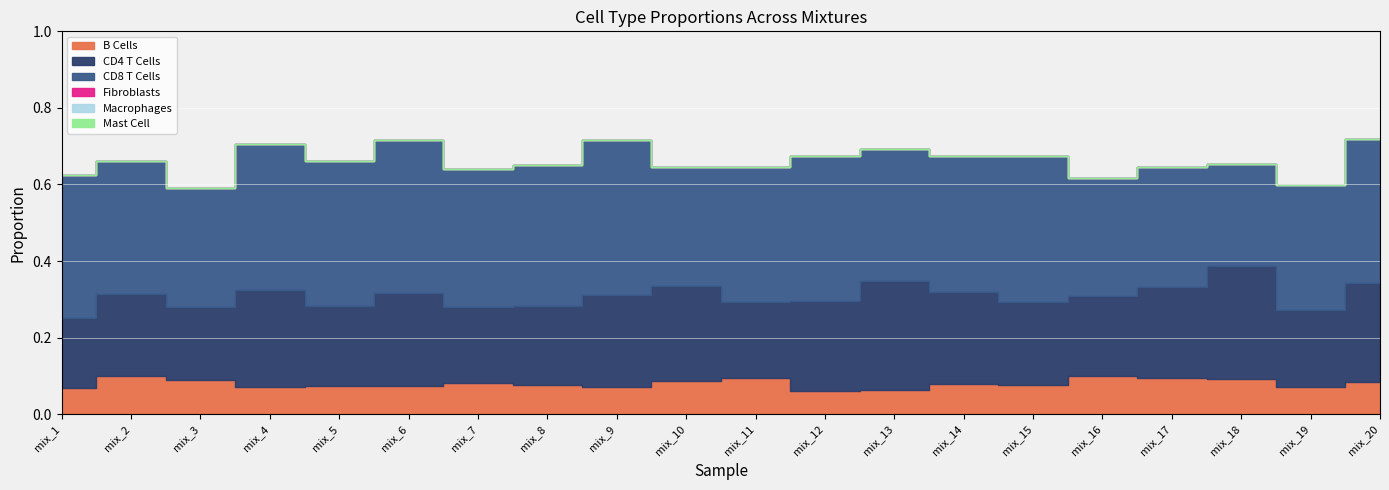

At which category is the sum across all series the highest?

mix_20